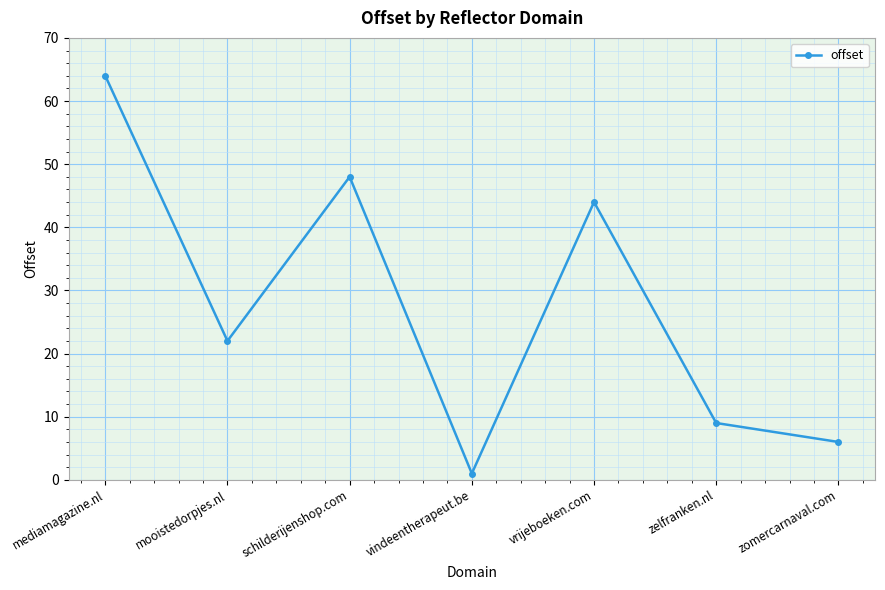

What is the label of the 1st point from the left?

mediamagazine.nl